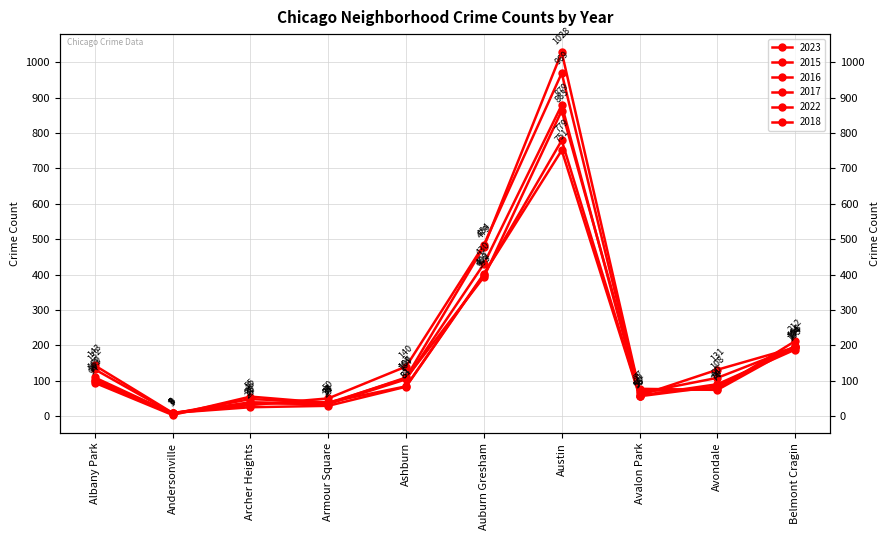

What is the value of the 2016 point at the 2nd from the left?

8